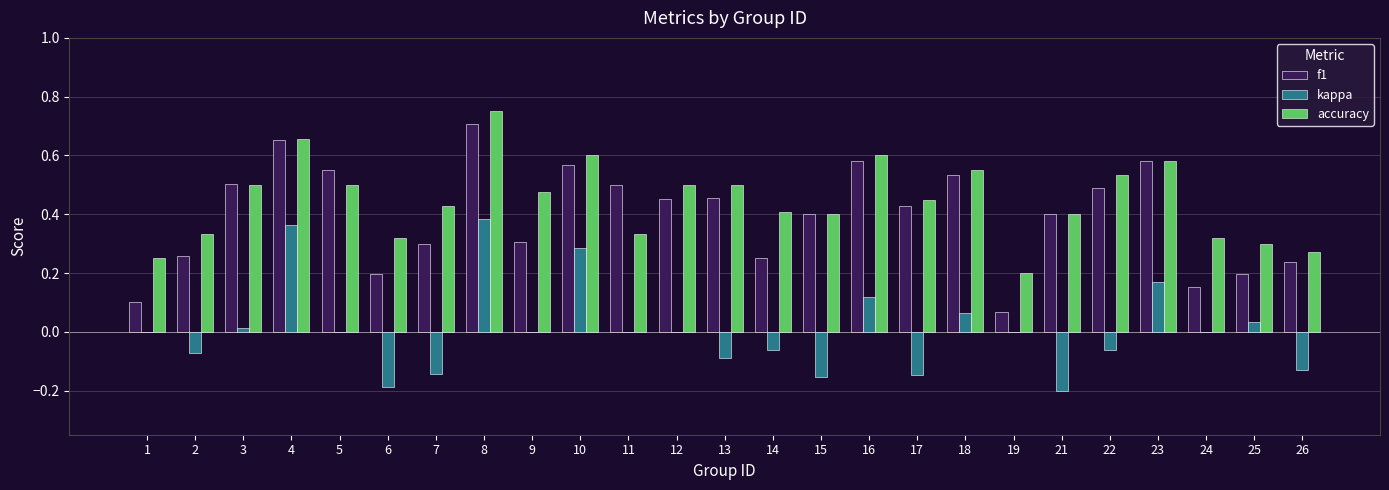

Which category has the highest value across all series?

8